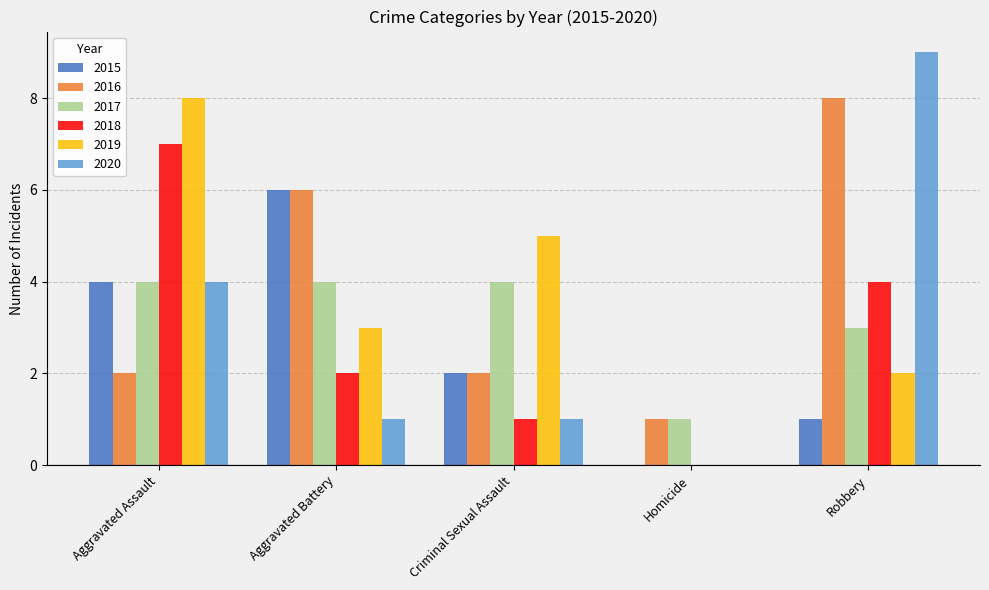

The value of 2017 at Criminal Sexual Assault is 4. True or false?

True